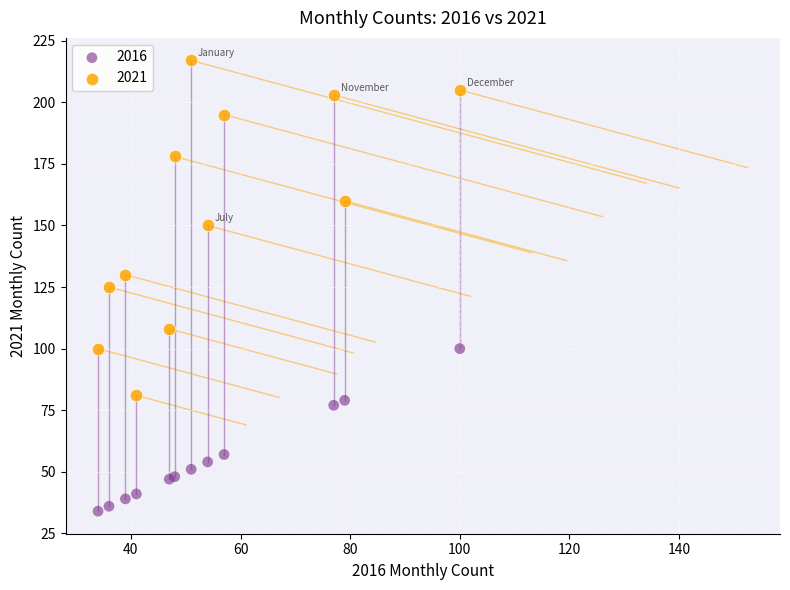

Which series reaches the minimum Y coordinate?

2016